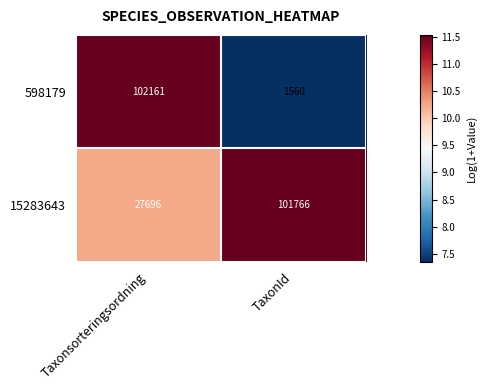

Which series changed the most between Taxonsorteringsordning and TaxonId?

598179